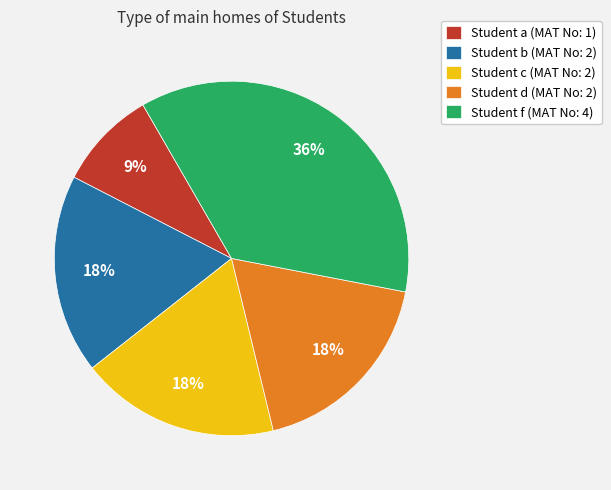

To the nearest percent, what portion does Student a (MAT No: 1) represent?

9%